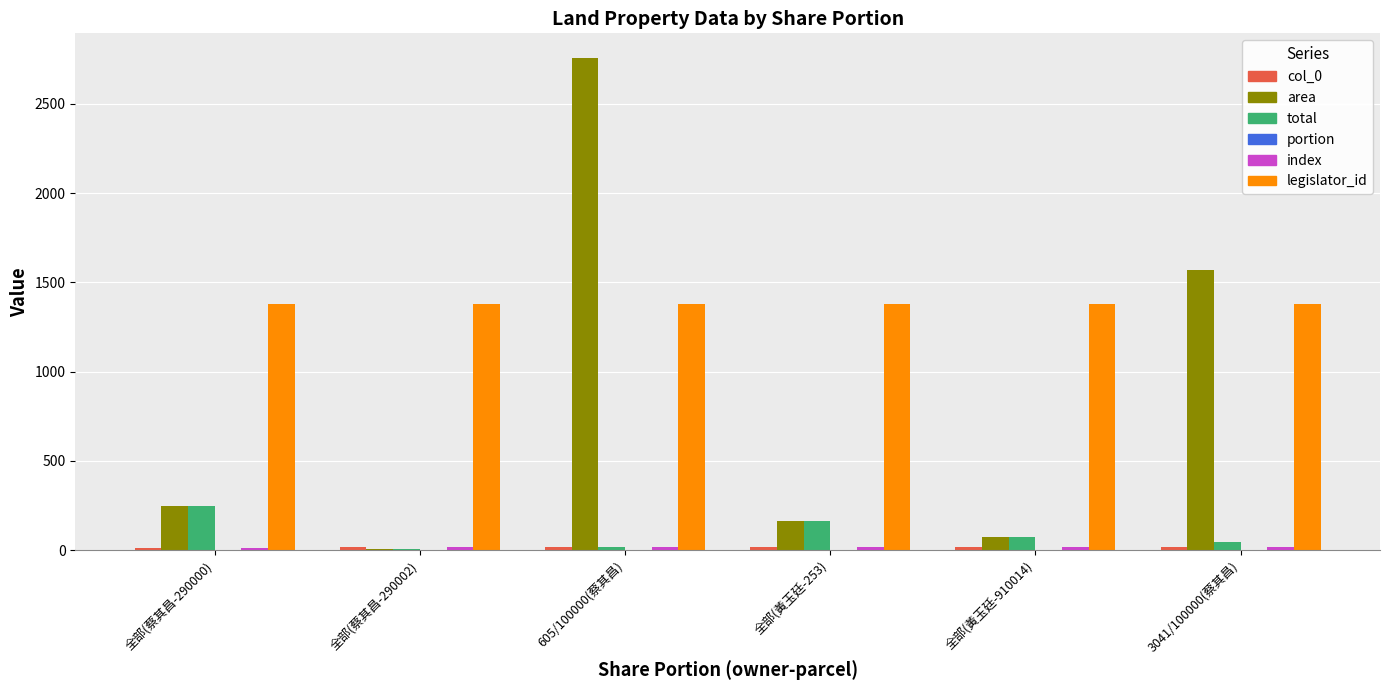

Which series has the largest total across all categories?

legislator_id